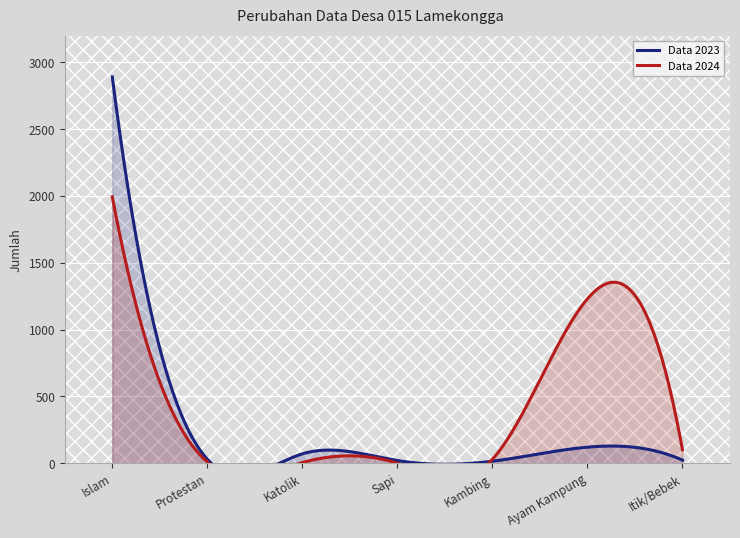

How many values in the 2024 series are below 30?

3